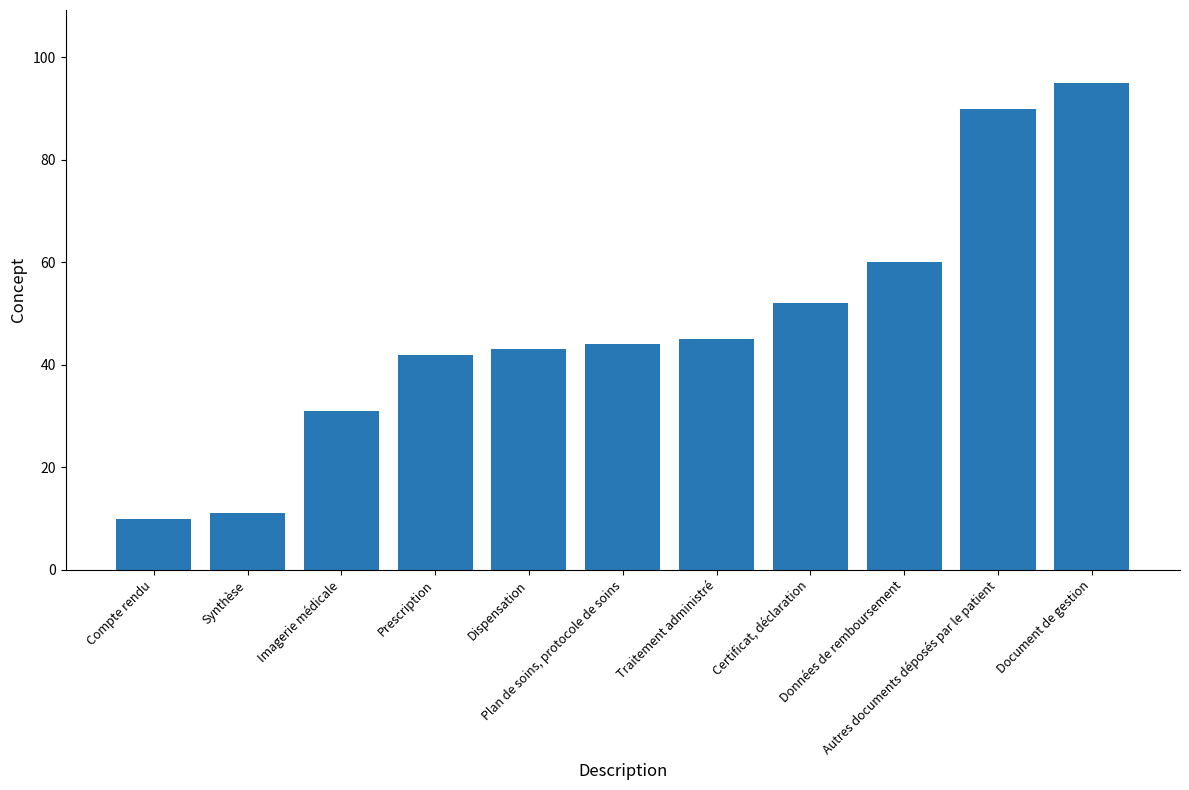

Reading left to right, what are all the values shown in this chart?

Compte rendu=10	Synthèse=11	Imagerie médicale=31	Prescription=42	Dispensation=43	Plan de soins, protocole de soins=44	Traitement administré=45	Certificat, déclaration=52	Données de remboursement=60	Autres documents déposés par le patient=90	Document de gestion=95